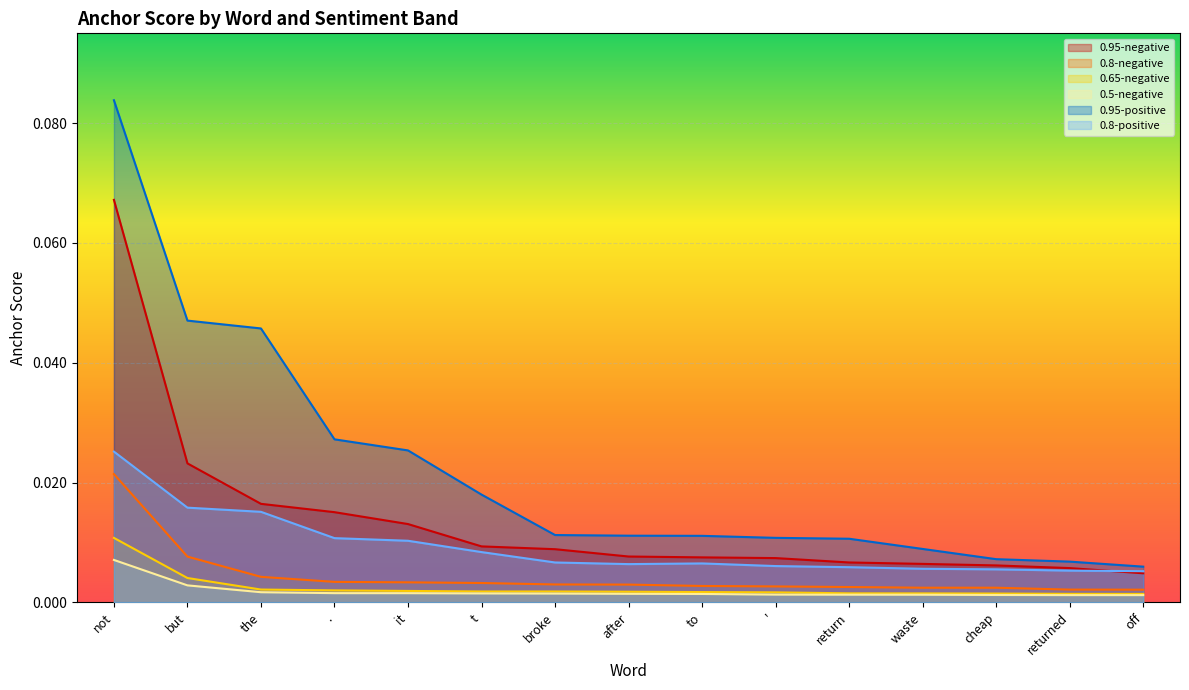

Is the value of 0.8-negative at to greater than the value of 0.95-positive at the?

No